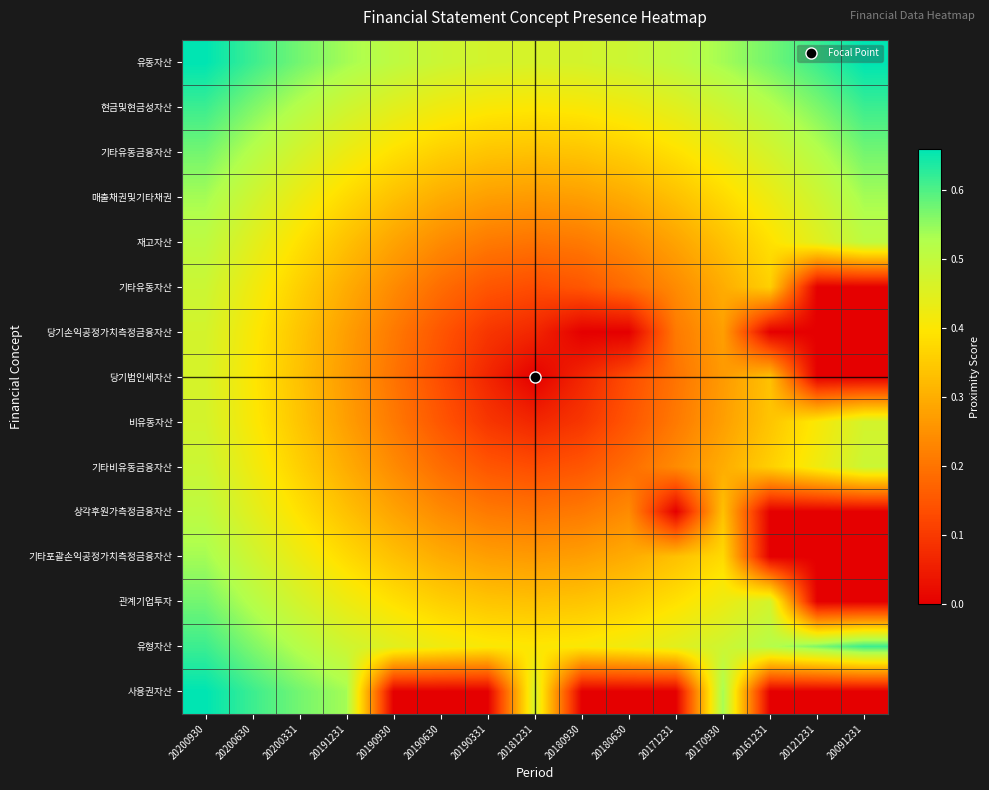

Reading left to right, extract all data points from this chart.

유동자산: 20200930=0.7	20200630=0.6	20200331=0.6	20191231=0.5	20190930=0.5	20190630=0.5	20190331=0.5	20181231=0.5	20180930=0.5	20180630=0.5	20171231=0.5	20170930=0.5	20161231=0.6	20121231=0.6	20091231=0.7
현금및현금성자산: 20200930=0.6	20200630=0.6	20200331=0.5	20191231=0.5	20190930=0.4	20190630=0.4	20190331=0.4	20181231=0.4	20180930=0.4	20180630=0.4	20171231=0.4	20170930=0.5	20161231=0.5	20121231=0.6	20091231=0.6
기타유동금융자산: 20200930=0.6	20200630=0.5	20200331=0.5	20191231=0.4	20190930=0.4	20190630=0.4	20190331=0.3	20181231=0.3	20180930=0.3	20180630=0.4	20171231=0.4	20170930=0.4	20161231=0.5	20121231=0.5	20091231=0.6
매출채권및기타채권: 20200930=0.5	20200630=0.5	20200331=0.4	20191231=0.4	20190930=0.3	20190630=0.3	20190331=0.3	20181231=0.3	20180930=0.3	20180630=0.3	20171231=0.3	20170930=0.4	20161231=0.4	20121231=0.5	20091231=0.5
재고자산: 20200930=0.5	20200630=0.4	20200331=0.4	20191231=0.3	20190930=0.3	20190630=0.2	20190331=0.2	20181231=0.2	20180930=0.2	20180630=0.2	20171231=0.3	20170930=0.3	20161231=0.4	20121231=0.4	20091231=0.5
기타유동자산: 20200930=0.5	20200630=0.4	20200331=0.4	20191231=0.3	20190930=0.2	20190630=0.2	20190331=0.1	20181231=0.1	20180930=0.1	20180630=0.2	20171231=0.2	20170930=0.3	20161231=0.4	20121231=0.0	20091231=0.0
당기손익공정가치측정금융자산: 20200930=0.5	20200630=0.4	20200331=0.3	20191231=0.3	20190930=0.2	20190630=0.1	20190331=0.1	20181231=0.1	20180930=0.0	20180630=0.0	20171231=0.2	20170930=0.3	20161231=0.0	20121231=0.0	20091231=0.0
당기법인세자산: 20200930=0.5	20200630=0.4	20200331=0.3	20191231=0.3	20190930=0.2	20190630=0.1	20190331=0.1	20181231=0.0	20180930=0.1	20180630=0.1	20171231=0.2	20170930=0.3	20161231=0.3	20121231=0.0	20091231=0.0
비유동자산: 20200930=0.5	20200630=0.4	20200331=0.3	20191231=0.3	20190930=0.2	20190630=0.1	20190331=0.1	20181231=0.1	20180930=0.1	20180630=0.1	20171231=0.2	20170930=0.3	20161231=0.3	20121231=0.4	20091231=0.5
기타비유동금융자산: 20200930=0.5	20200630=0.4	20200331=0.4	20191231=0.3	20190930=0.2	20190630=0.2	20190331=0.1	20181231=0.1	20180930=0.1	20180630=0.2	20171231=0.2	20170930=0.3	20161231=0.4	20121231=0.4	20091231=0.5
상각후원가측정금융자산: 20200930=0.5	20200630=0.4	20200331=0.4	20191231=0.3	20190930=0.3	20190630=0.2	20190331=0.2	20181231=0.2	20180930=0.2	20180630=0.2	20171231=0.0	20170930=0.3	20161231=0.0	20121231=0.0	20091231=0.0
기타포괄손익공정가치측정금융자산: 20200930=0.5	20200630=0.5	20200331=0.4	20191231=0.4	20190930=0.3	20190630=0.3	20190331=0.3	20181231=0.3	20180930=0.3	20180630=0.3	20171231=0.3	20170930=0.4	20161231=0.0	20121231=0.0	20091231=0.0
관계기업투자: 20200930=0.6	20200630=0.5	20200331=0.5	20191231=0.4	20190930=0.4	20190630=0.4	20190331=0.3	20181231=0.3	20180930=0.3	20180630=0.4	20171231=0.4	20170930=0.4	20161231=0.5	20121231=0.0	20091231=0.0
유형자산: 20200930=0.6	20200630=0.6	20200331=0.5	20191231=0.5	20190930=0.4	20190630=0.4	20190331=0.4	20181231=0.4	20180930=0.4	20180630=0.4	20171231=0.4	20170930=0.5	20161231=0.5	20121231=0.6	20091231=0.6
사용권자산: 20200930=0.7	20200630=0.6	20200331=0.6	20191231=0.5	20190930=0.0	20190630=0.0	20190331=0.0	20181231=0.5	20180930=0.0	20180630=0.0	20171231=0.0	20170930=0.5	20161231=0.0	20121231=0.0	20091231=0.0